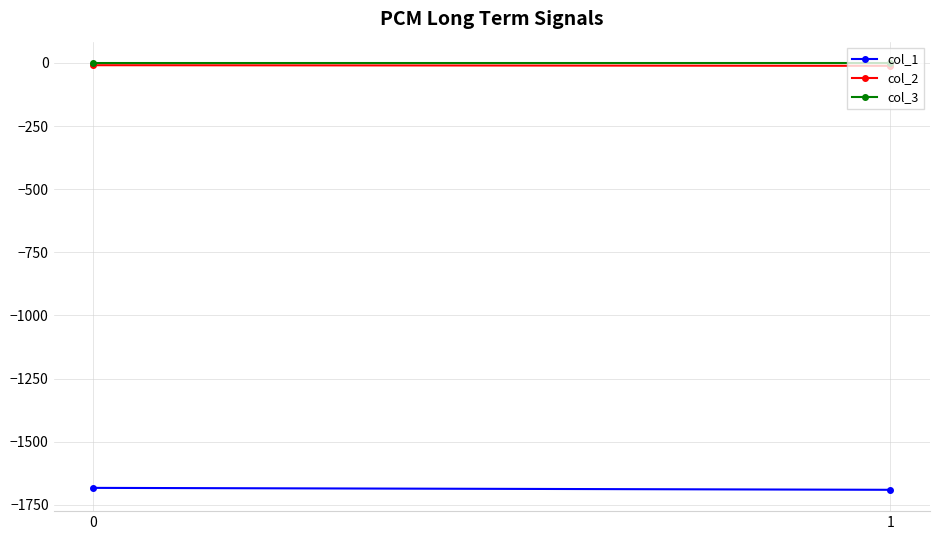

Is it true that col_3 equals -0.2 at 0?

True